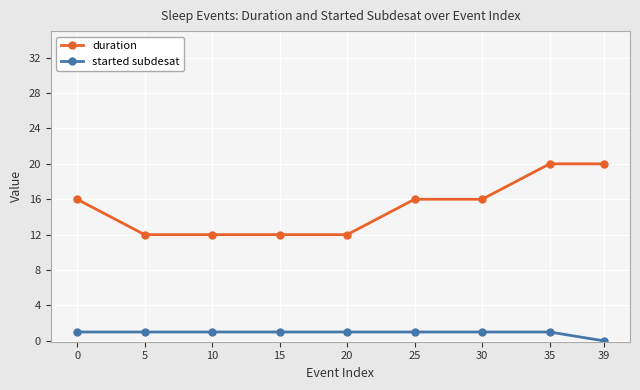

What is the difference between the highest and lowest values at 39?

20